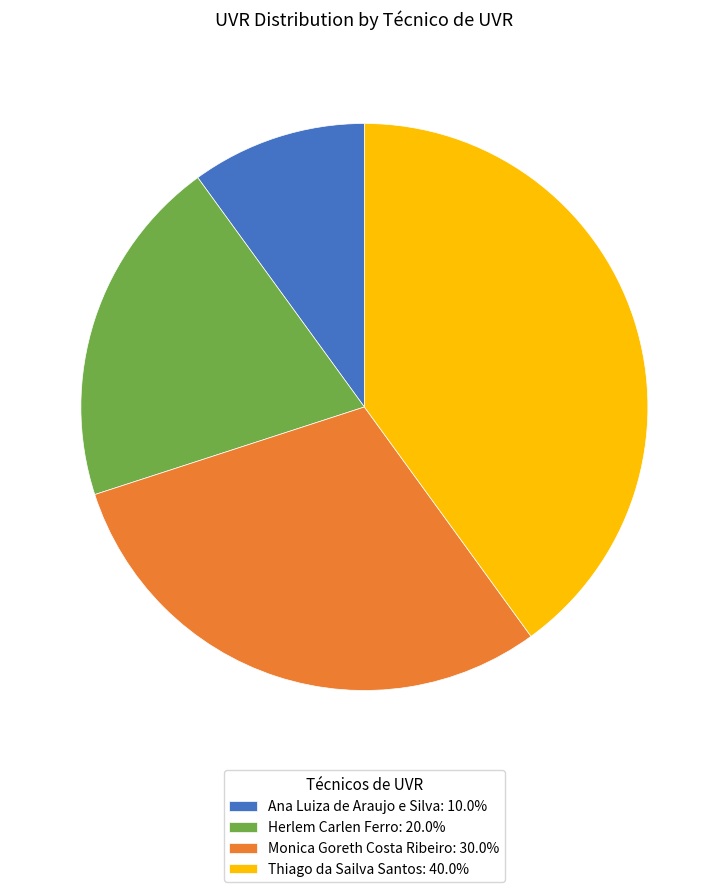

How many slices are in this pie chart?

4